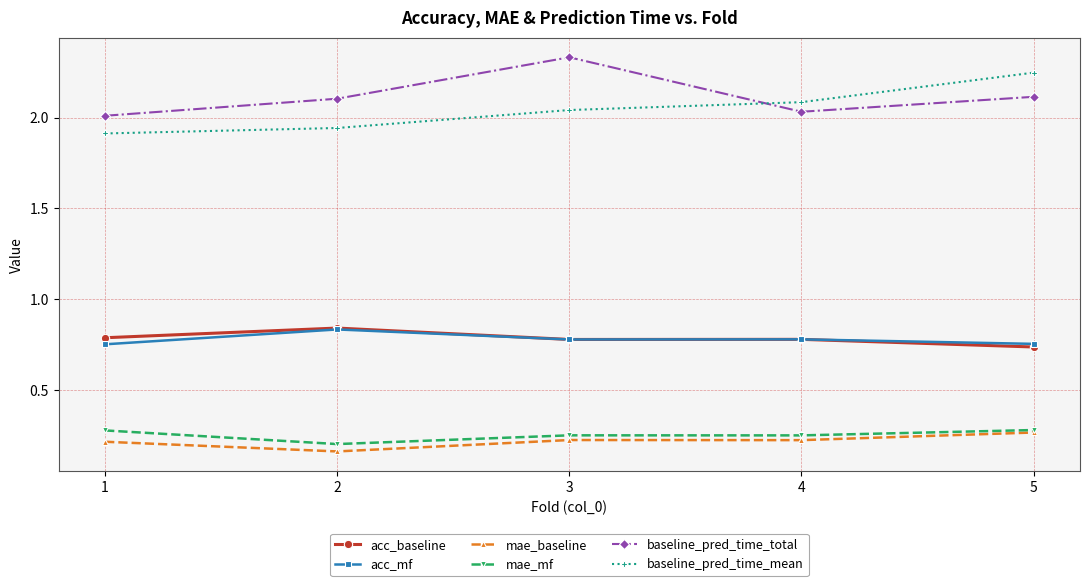

What is the difference between the highest and lowest values at 3?

2.1